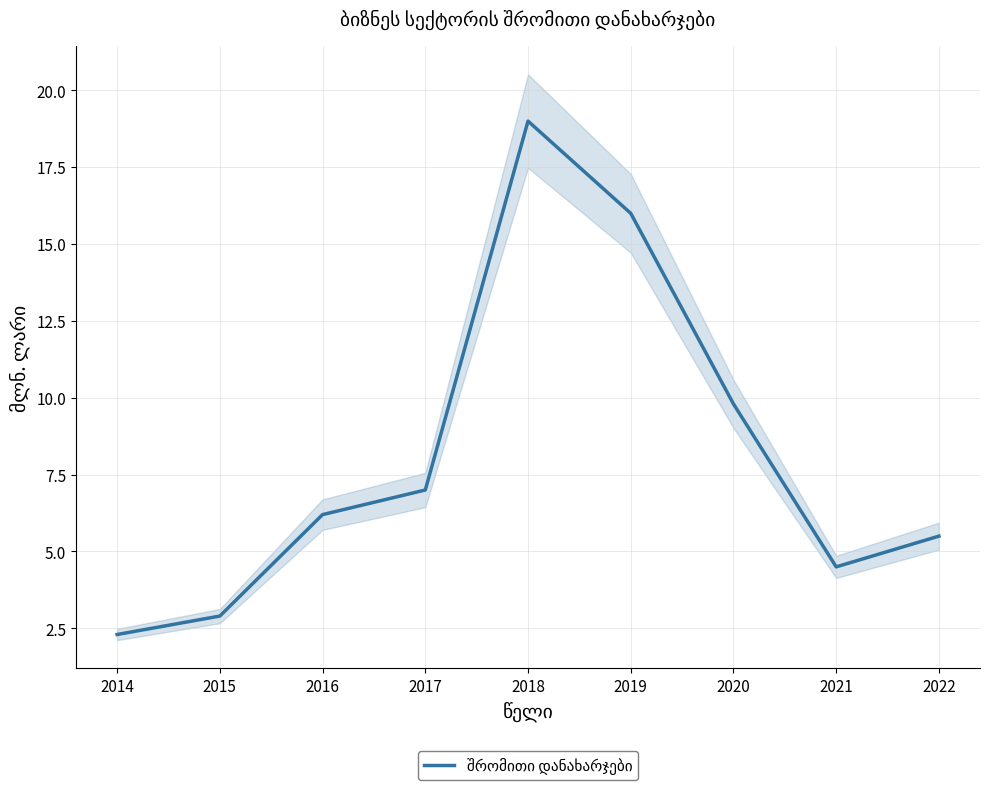

Is it true that the value at 2014 is 2.3?

True